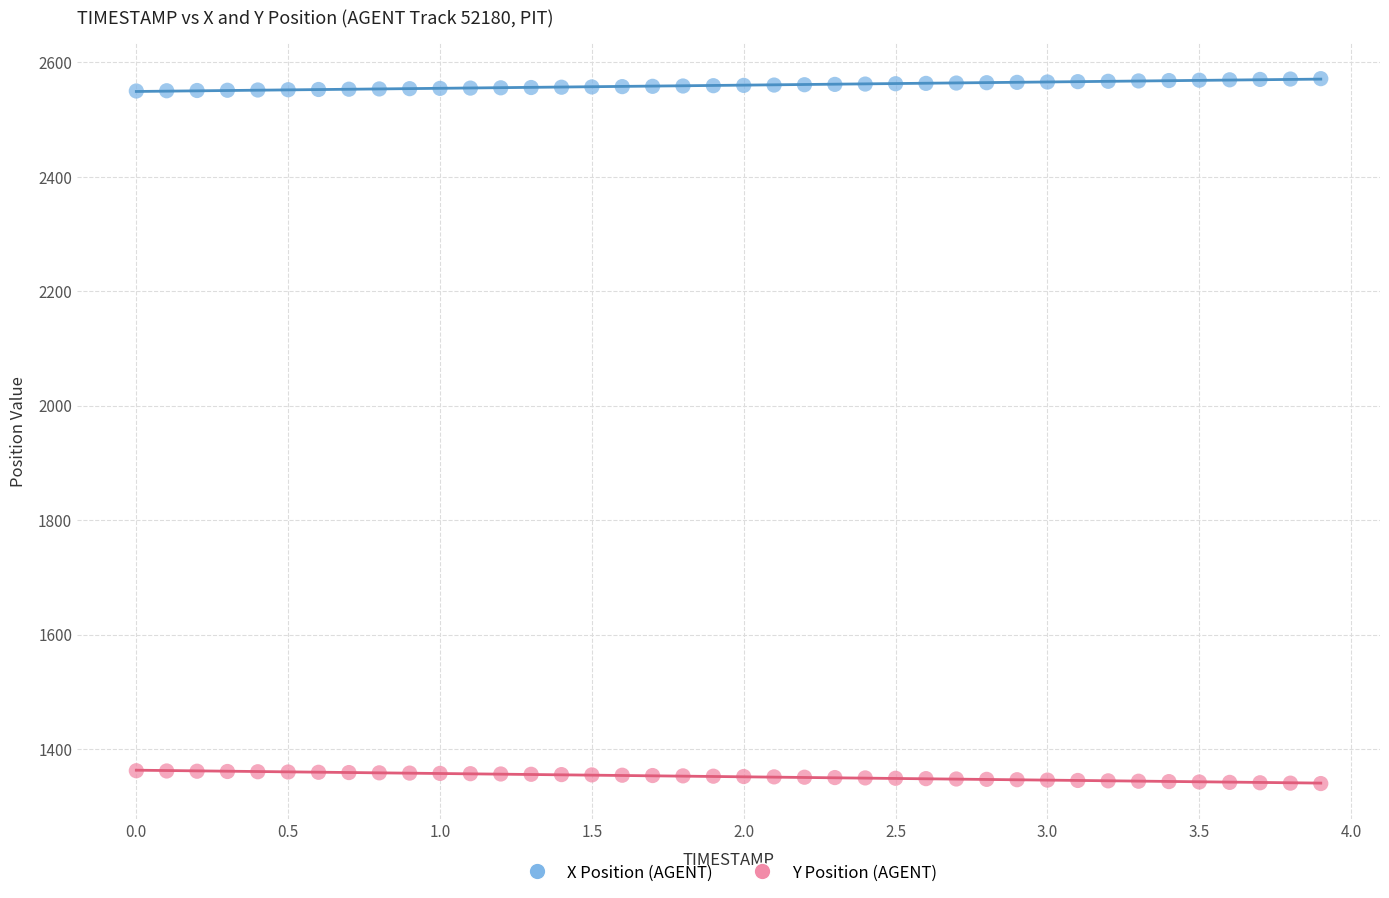

Which series contains the lowest Y value?

Y Position (AGENT)